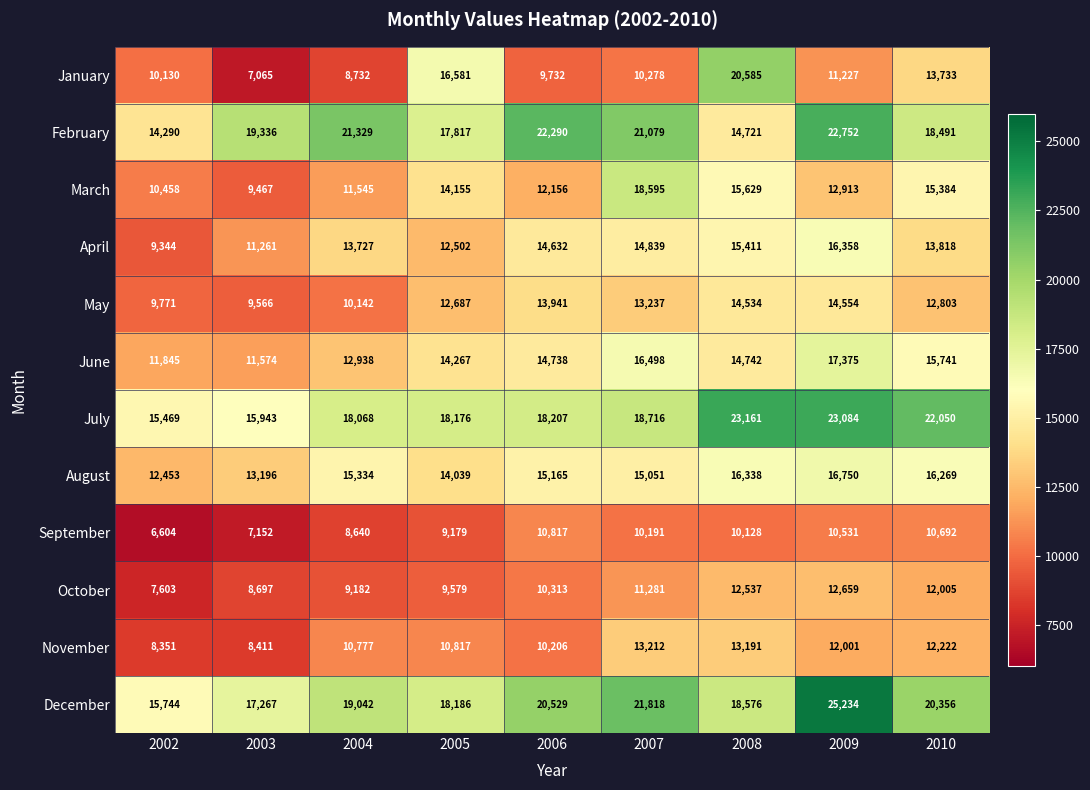

At 2010, list the series in order from smallest to largest.

September, October, November, May, January, April, March, June, August, February, December, July